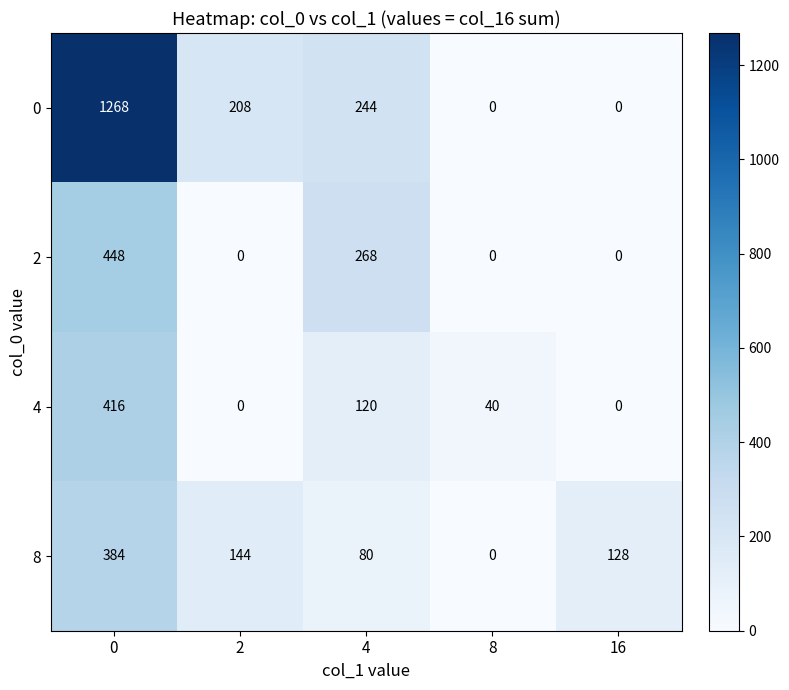

At 4, list the series in order from smallest to largest.

8, 4, 0, 2